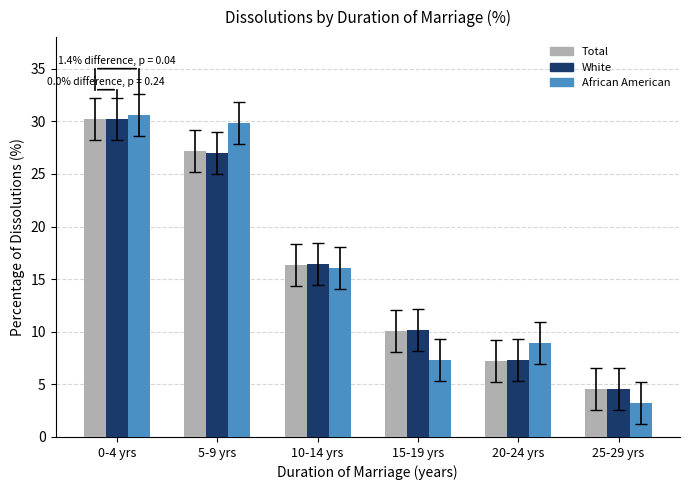

Count the number of data series in this chart.

3